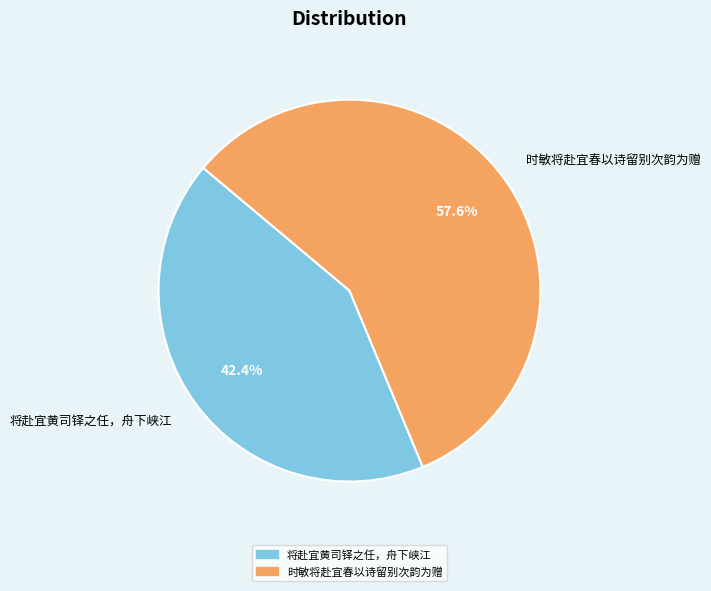

What percentage is the 将赴宜黄司铎之任，舟下峡江 slice, to the nearest percent?

42%